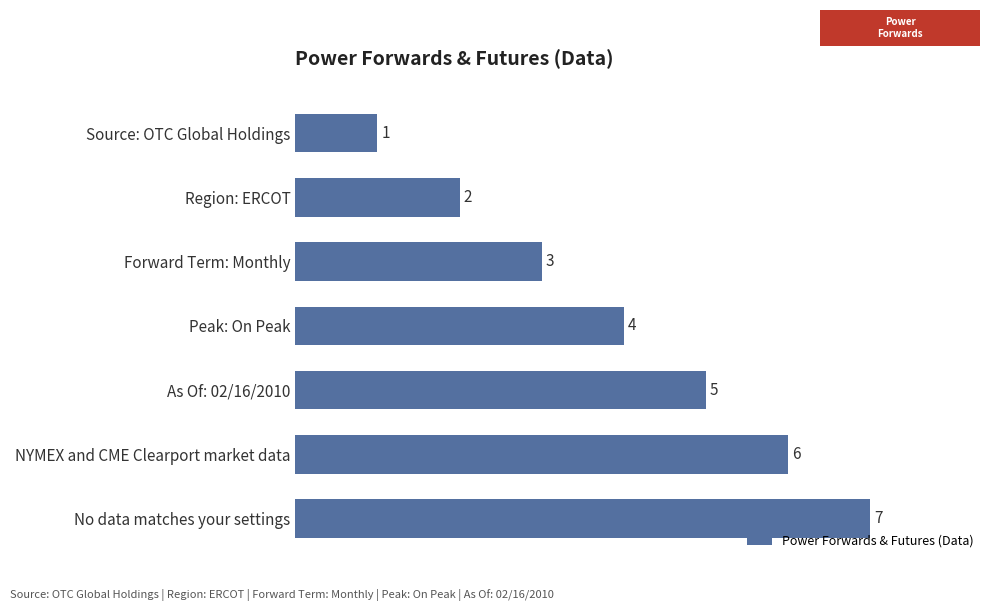

What is the change in value from Source: OTC Global Holdings to Forward Term: Monthly?

+2